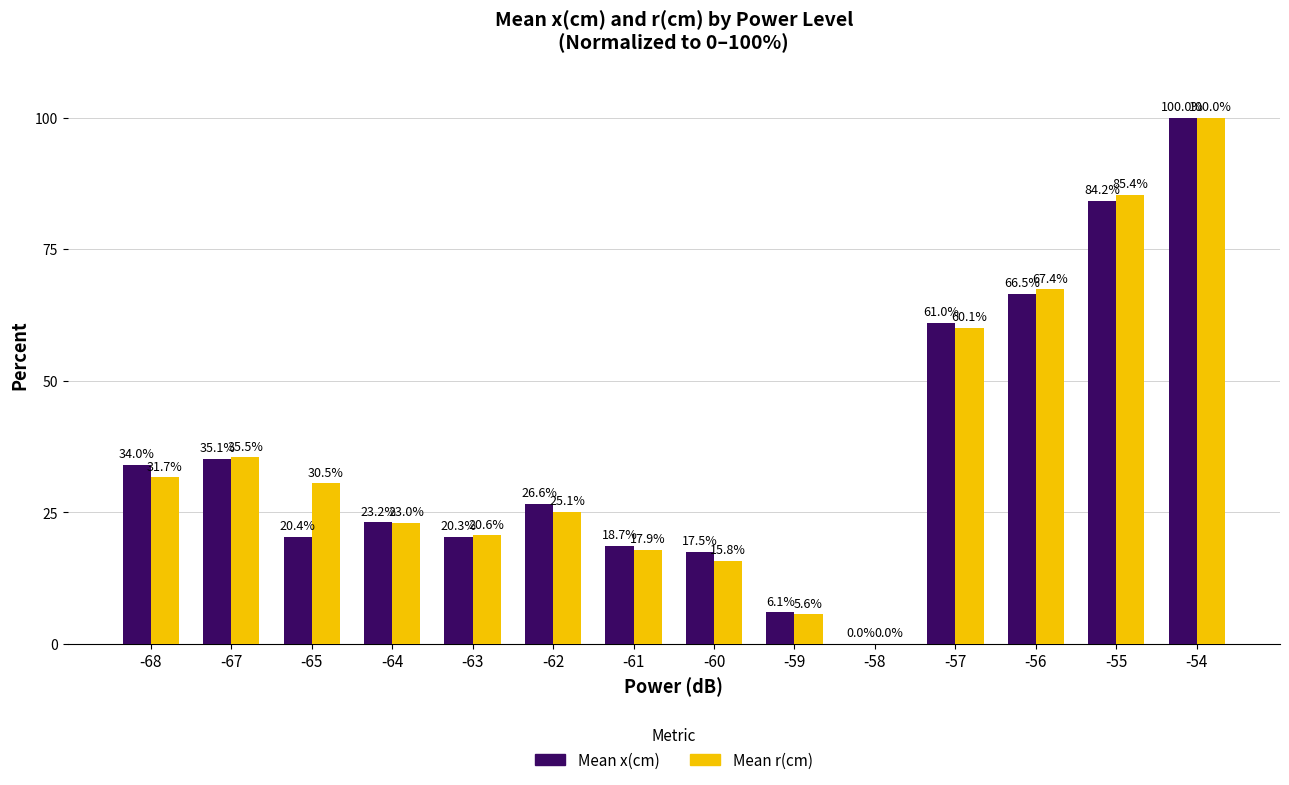

How many categories are shown in the chart?

14